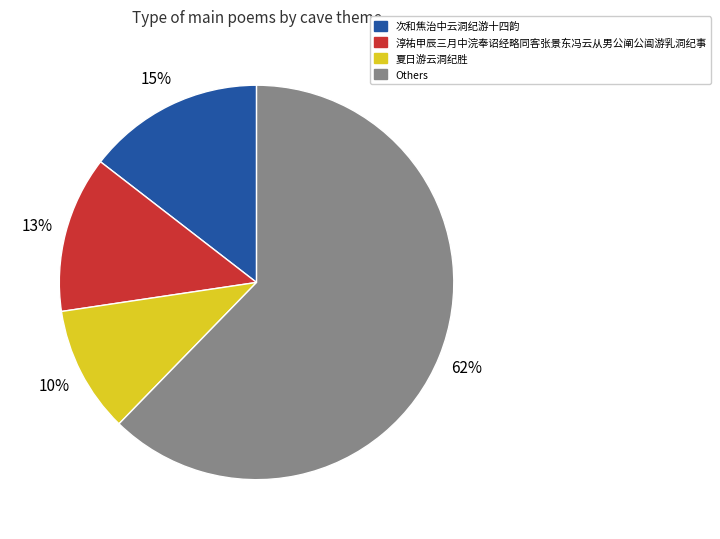

Is there a majority slice in this chart?

Yes